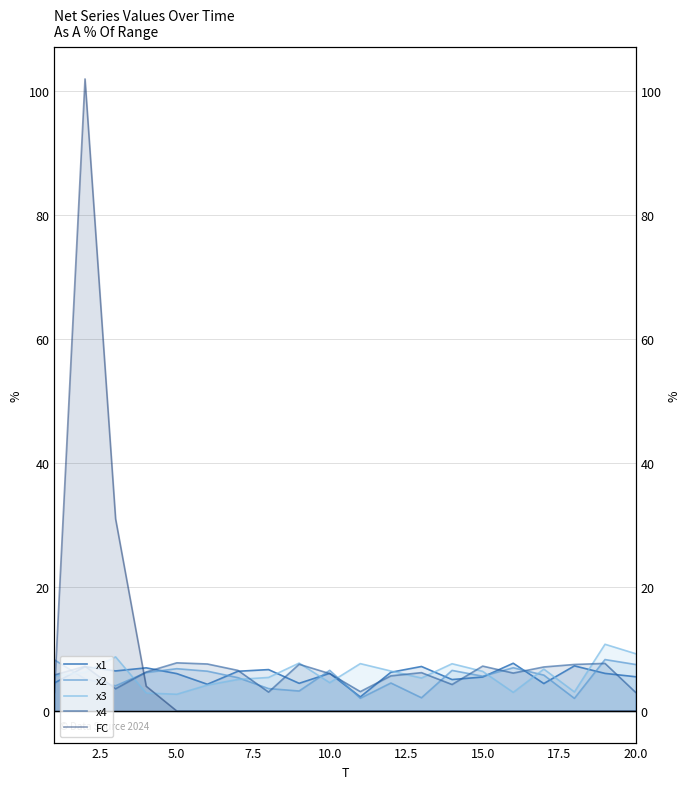

What is the difference between the maximum and minimum values in the x1 series?

5.4